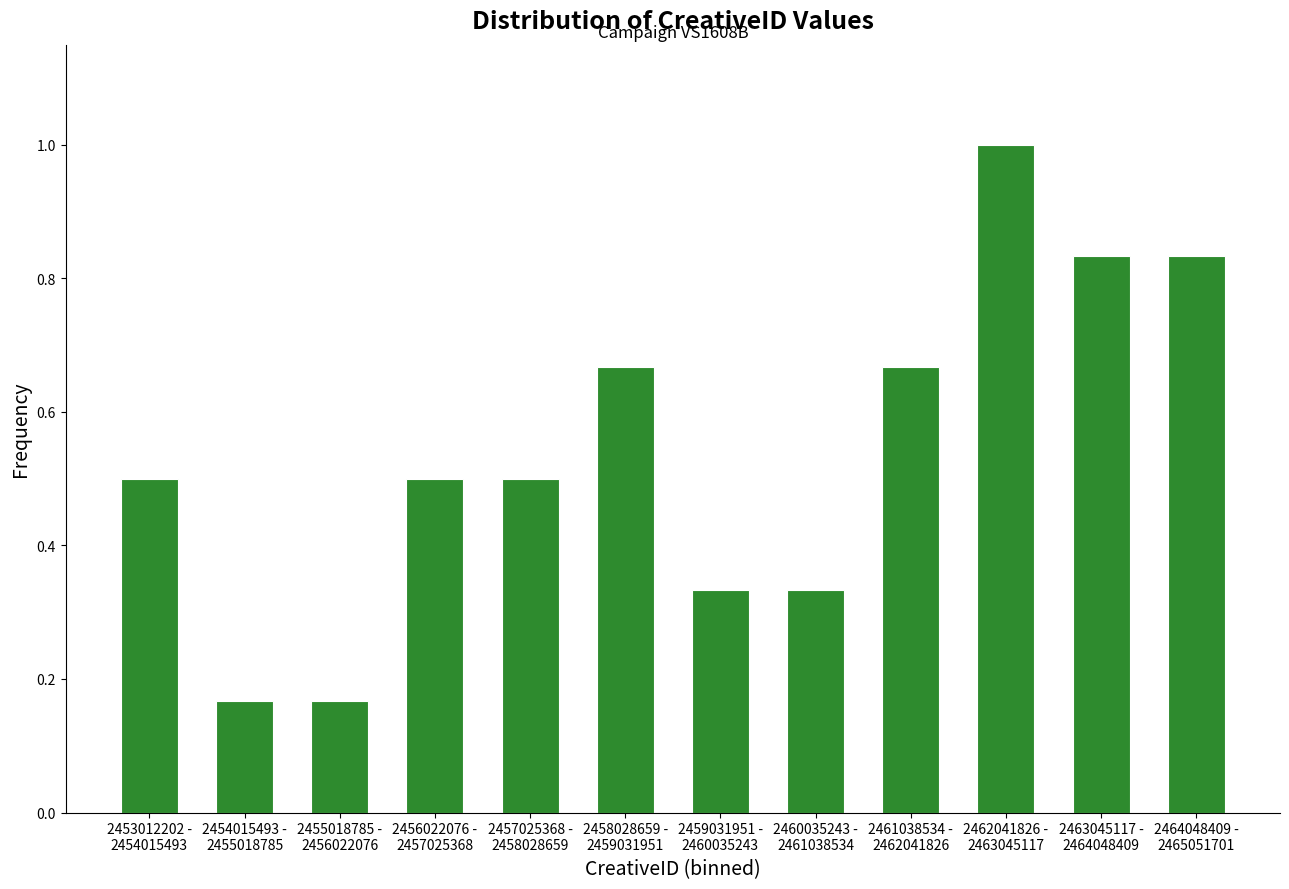

What is the greatest value displayed?

1.0